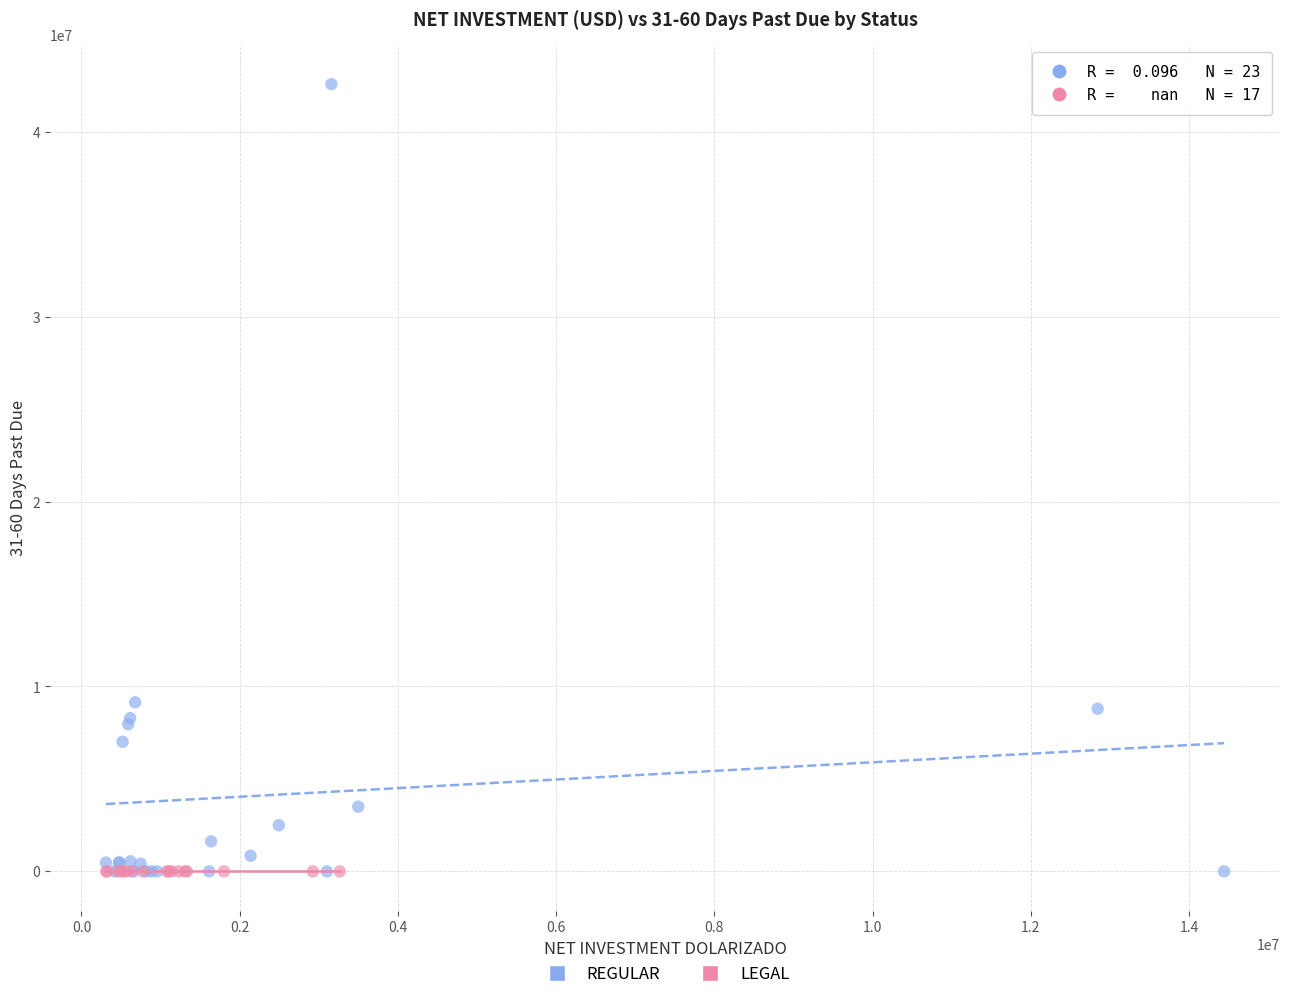

Which series reaches the maximum Y coordinate?

REGULAR